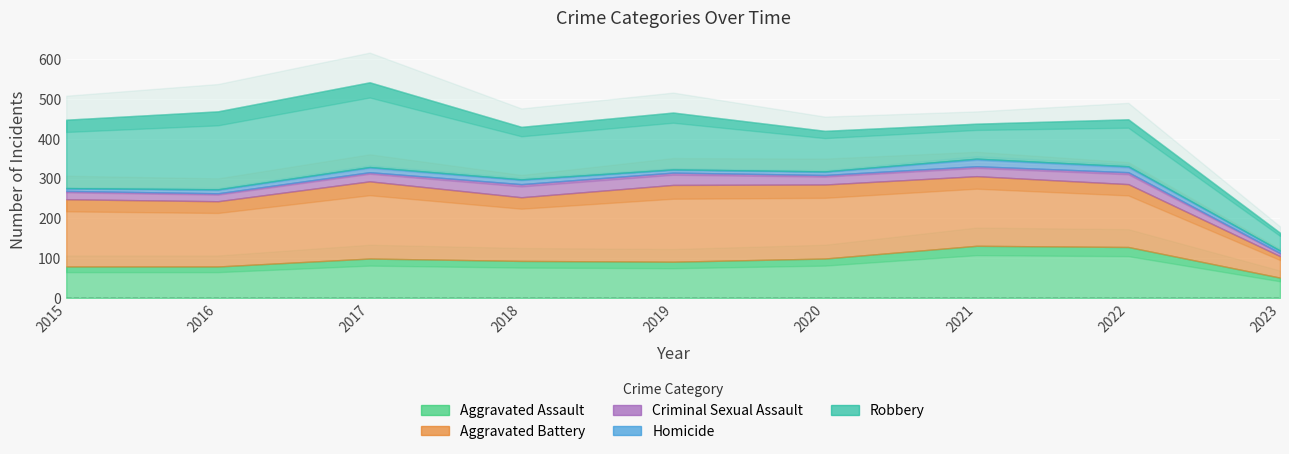

At which category does the chart reach its peak across all series?

2017